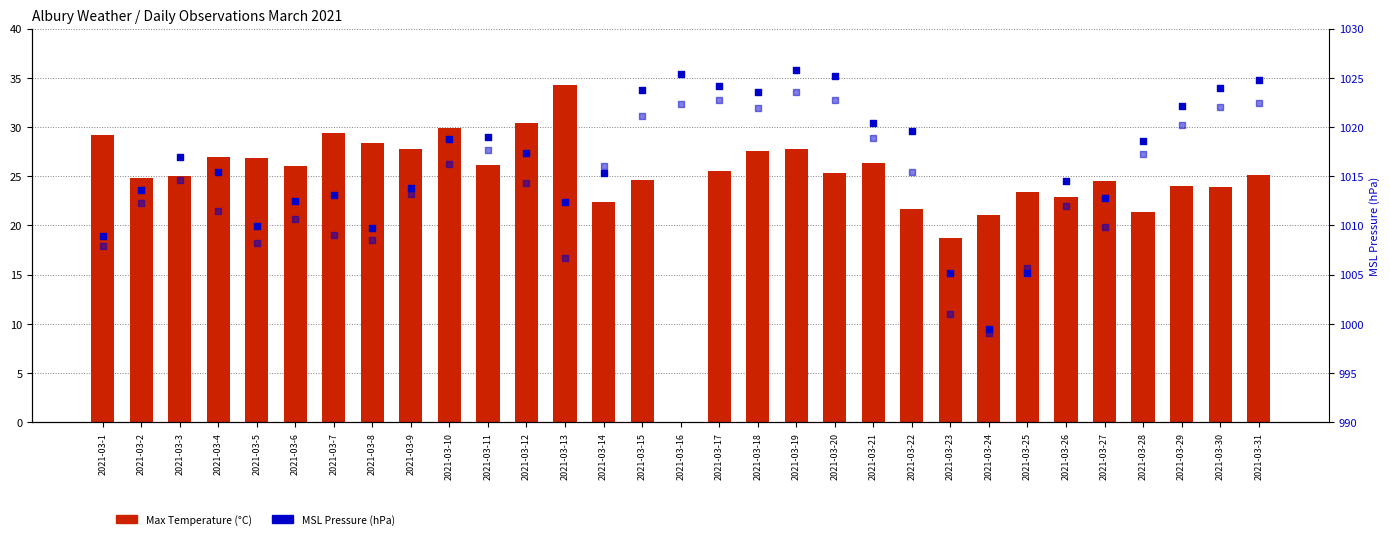

Is the value of 3pm MSL pressure (hPa) at 2021-03-20 greater than the value of Max Temperature (°C) at 2021-03-17?

Yes